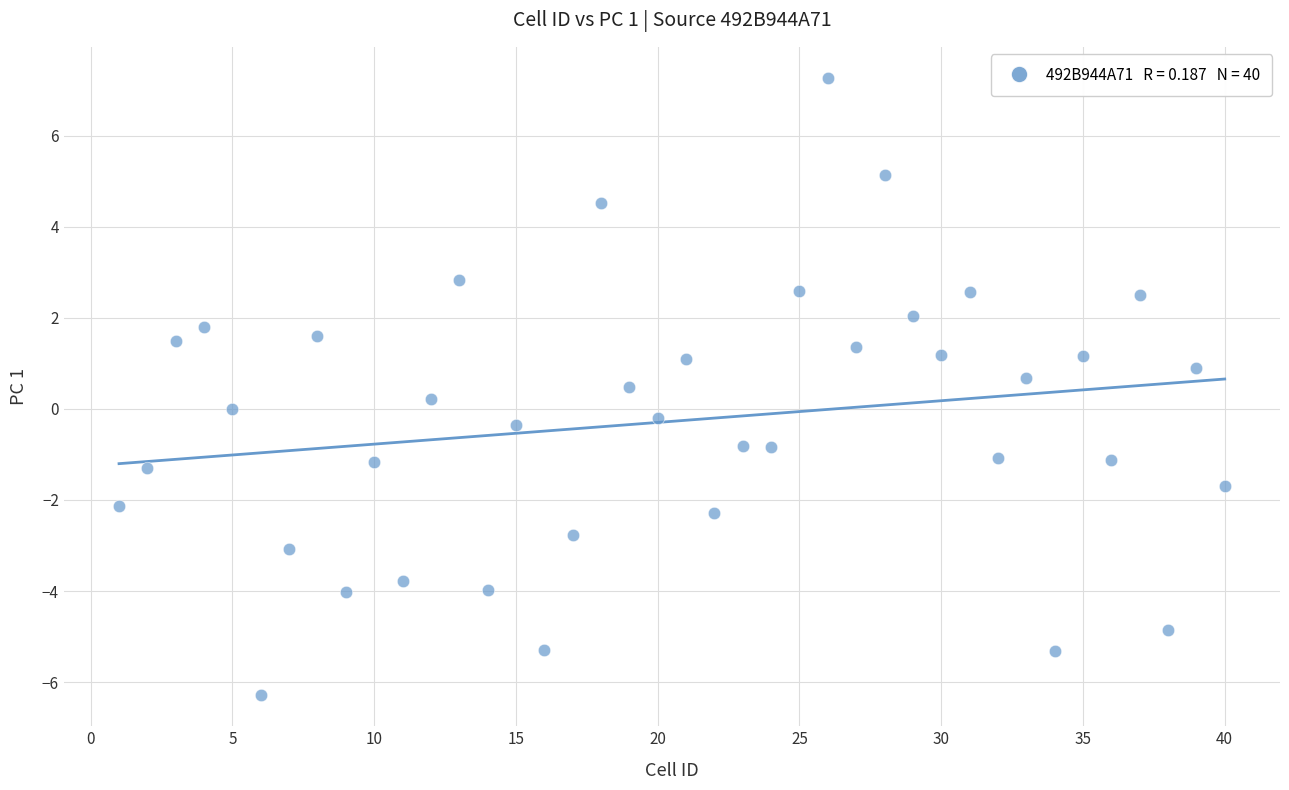

What is the range of Y values (max minus min)?

13.6